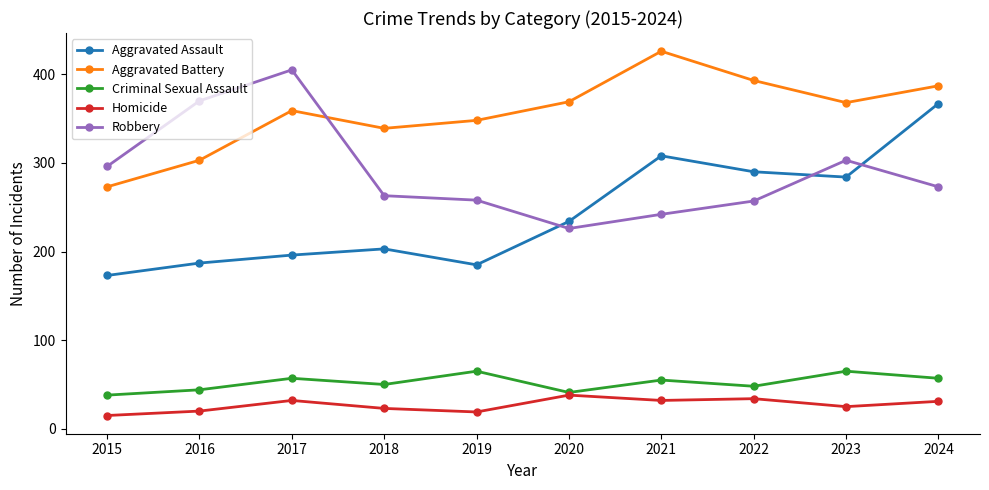

List the series in order of their peak value, lowest first.

Homicide, Criminal Sexual Assault, Aggravated Assault, Robbery, Aggravated Battery